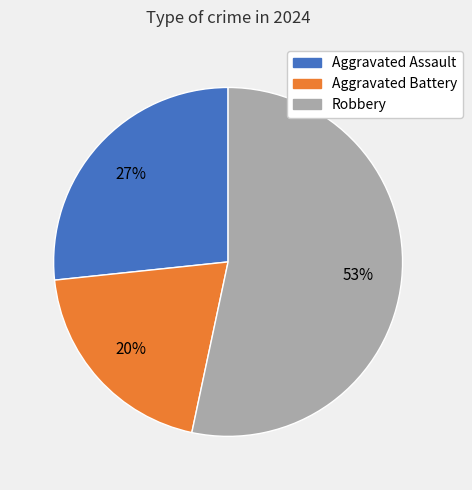

To the nearest percent, what is the average slice percentage?

33%